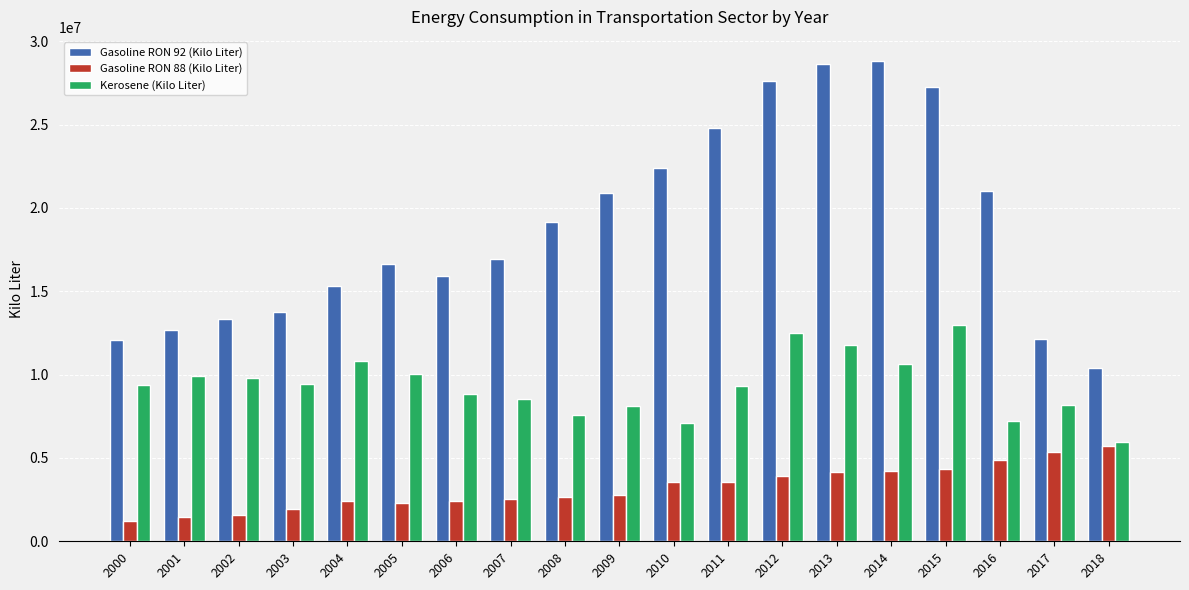

At 2005, list the series in order from largest to smallest.

Gasoline RON 92 (Kilo Liter), Kerosene (Kilo Liter), Gasoline RON 88 (Kilo Liter)